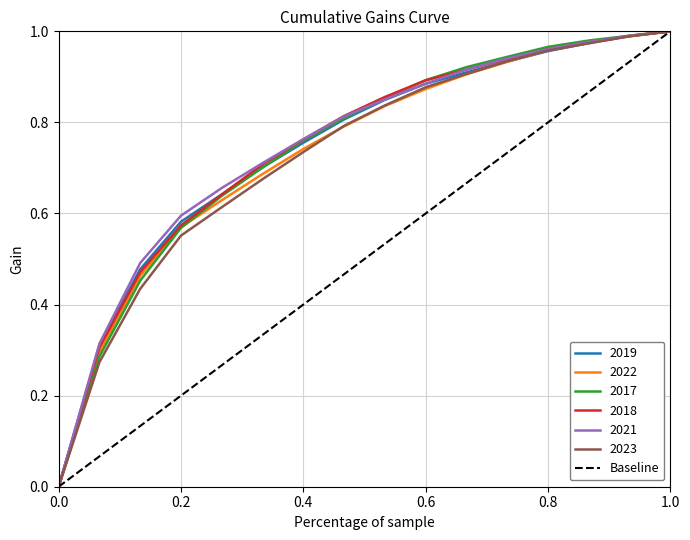

Which has a higher value, 0.2 or 0.0?

0.2